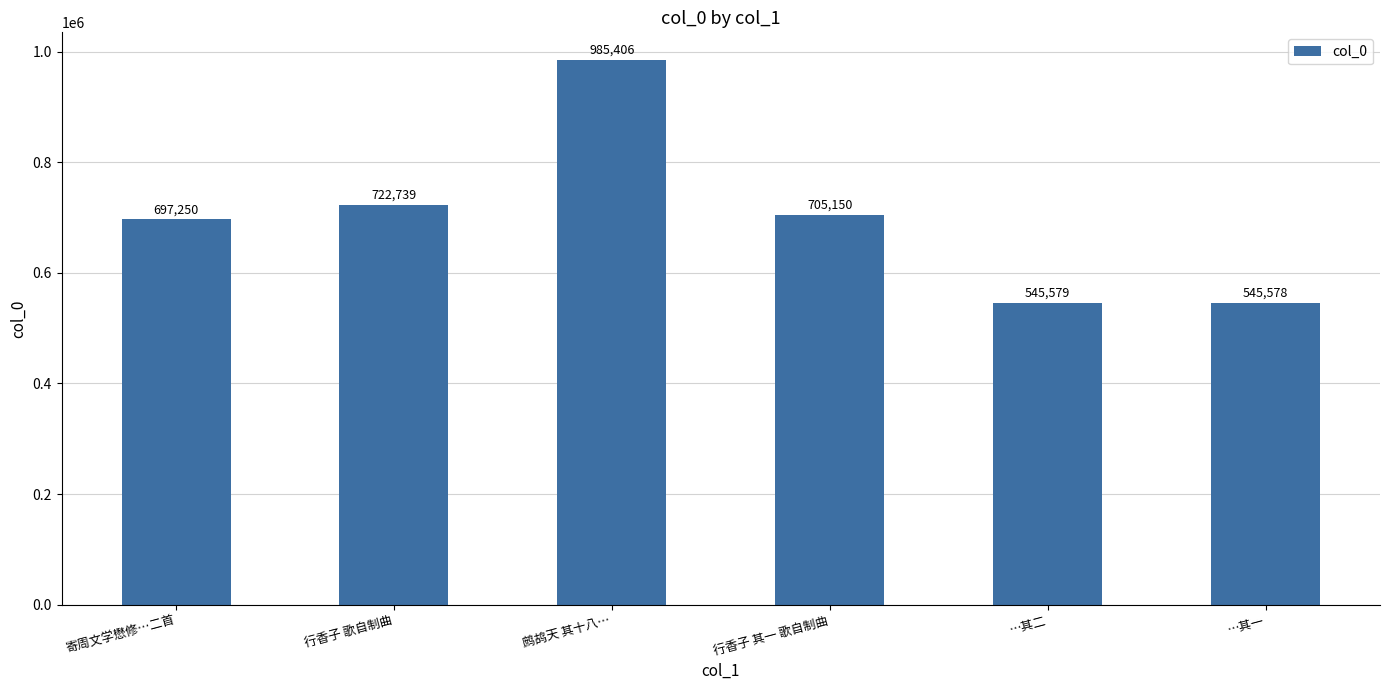

What is the difference between the second highest and second lowest values?

177160